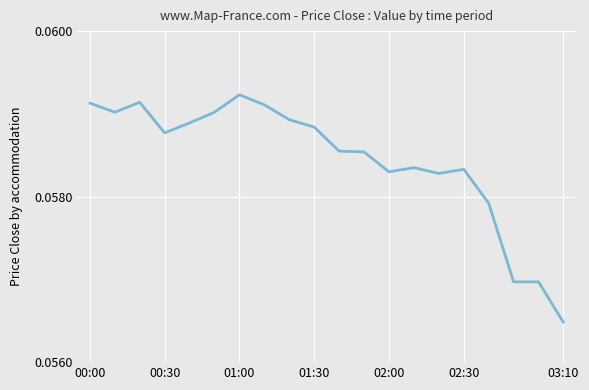

Where is the data nearest to the value 0?

03:10